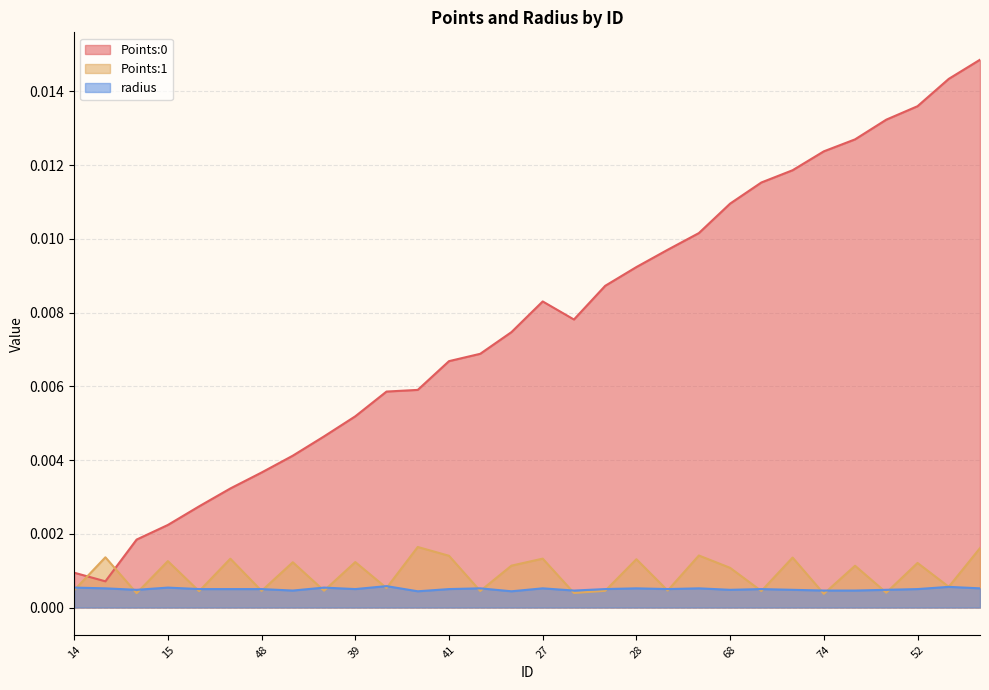

Between 68 and 74, which is larger?

74